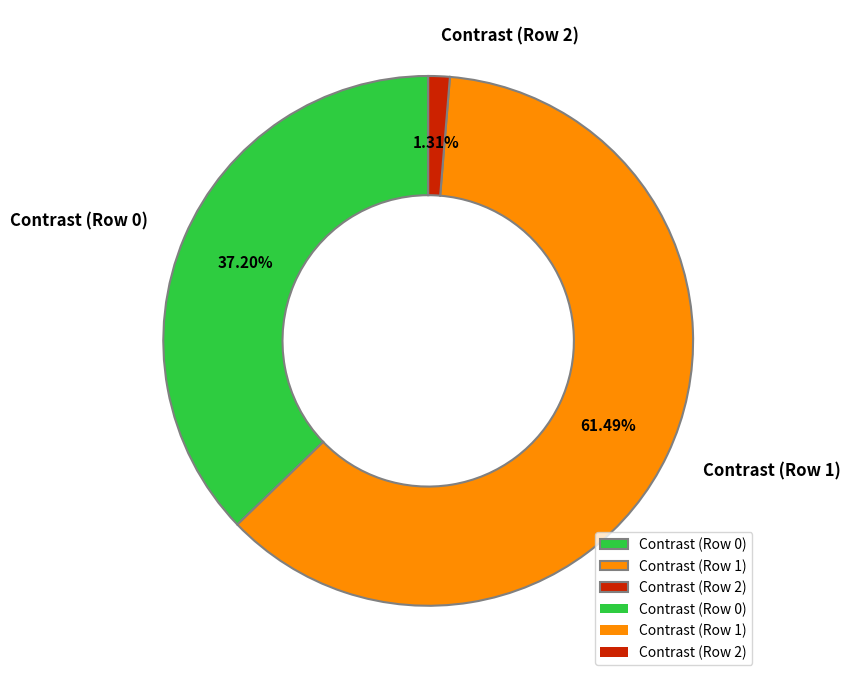

What is the largest slice in the pie chart?

Contrast (Row 1)